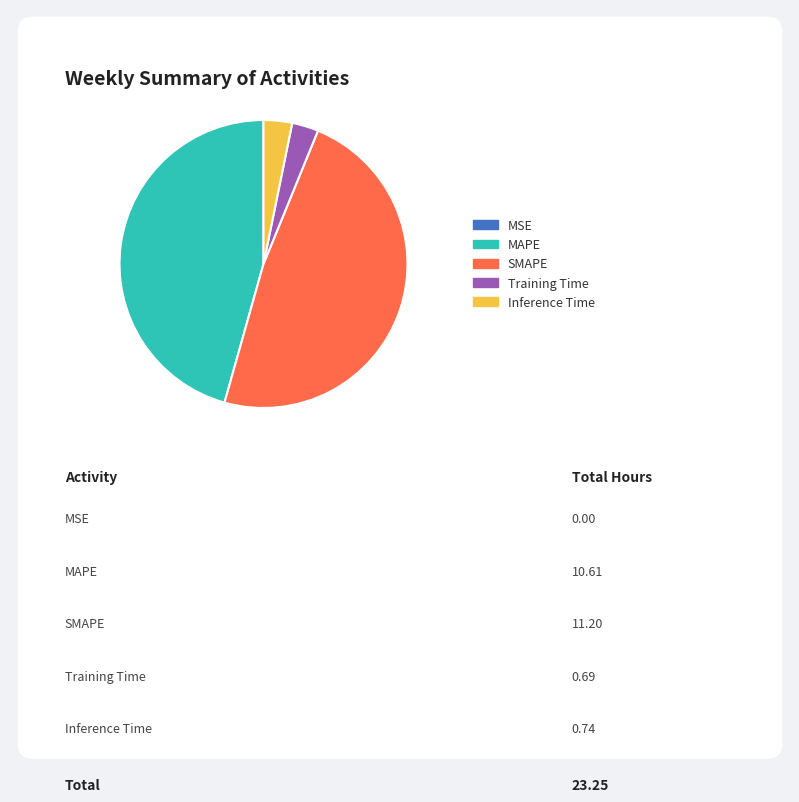

Which slice is the largest?

SMAPE